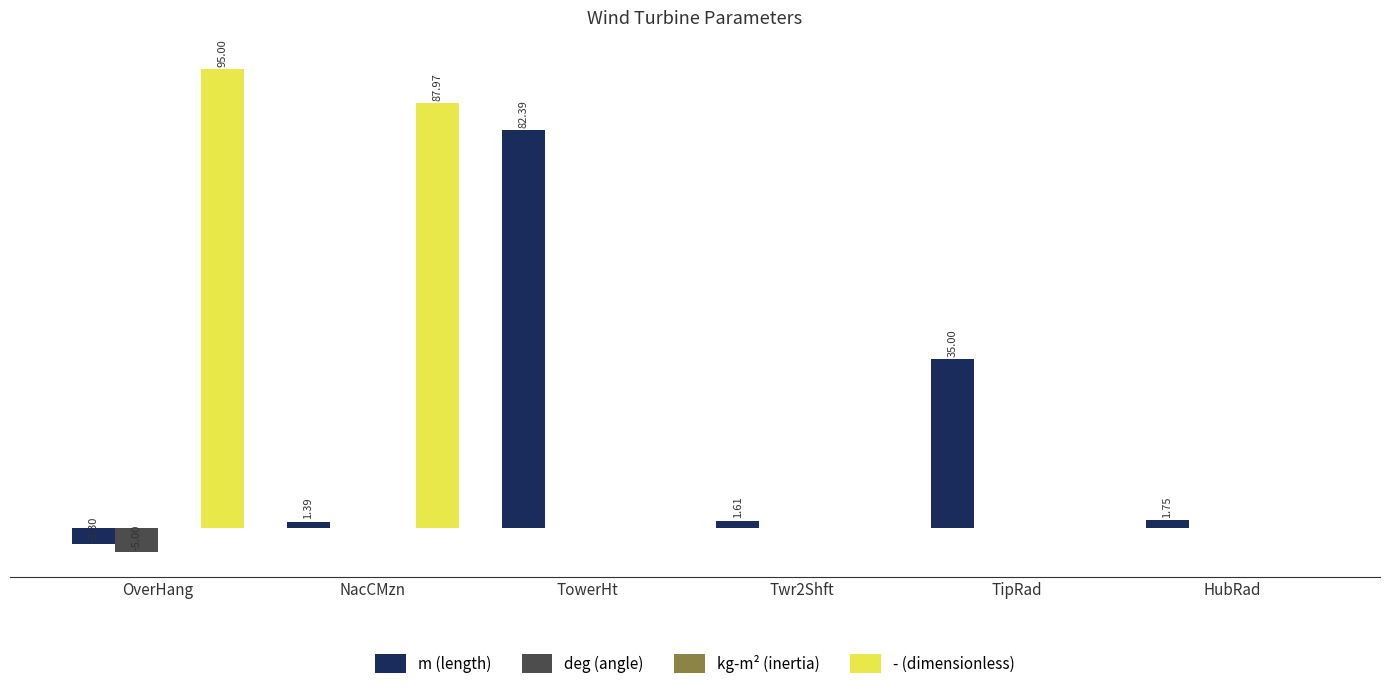

Between Twr2Shft and HubRad, which series saw the biggest shift?

m (length)